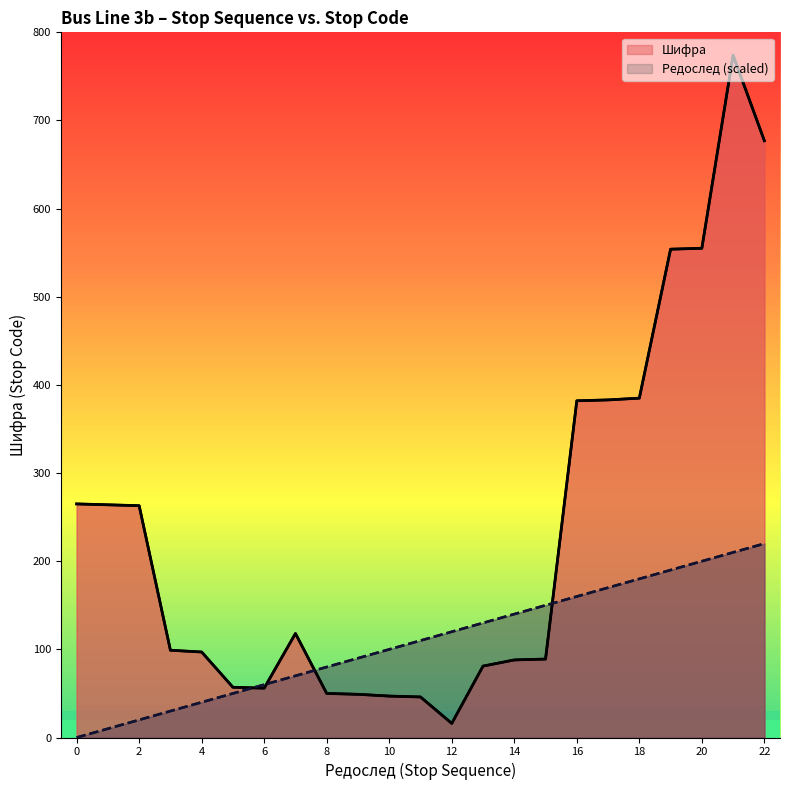

Where do Редослед and Шифра first cross each other?

5 and 6